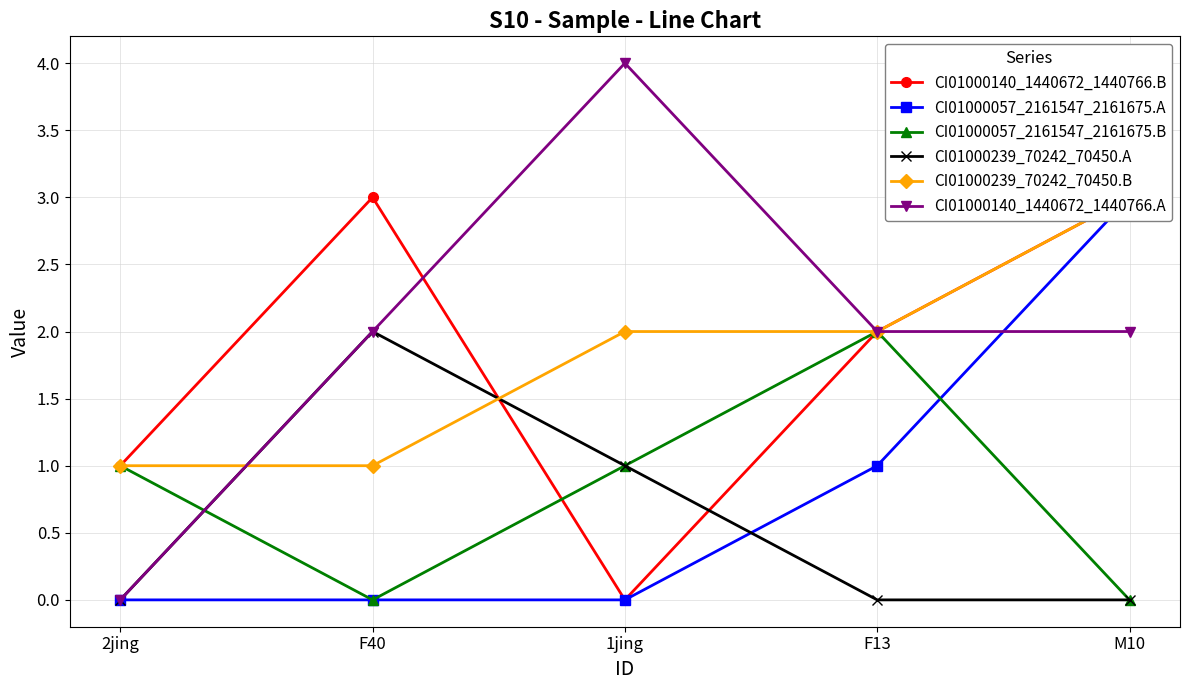

Between F40 and F13, which series saw the biggest shift?

CI01000057_2161547_2161675.B